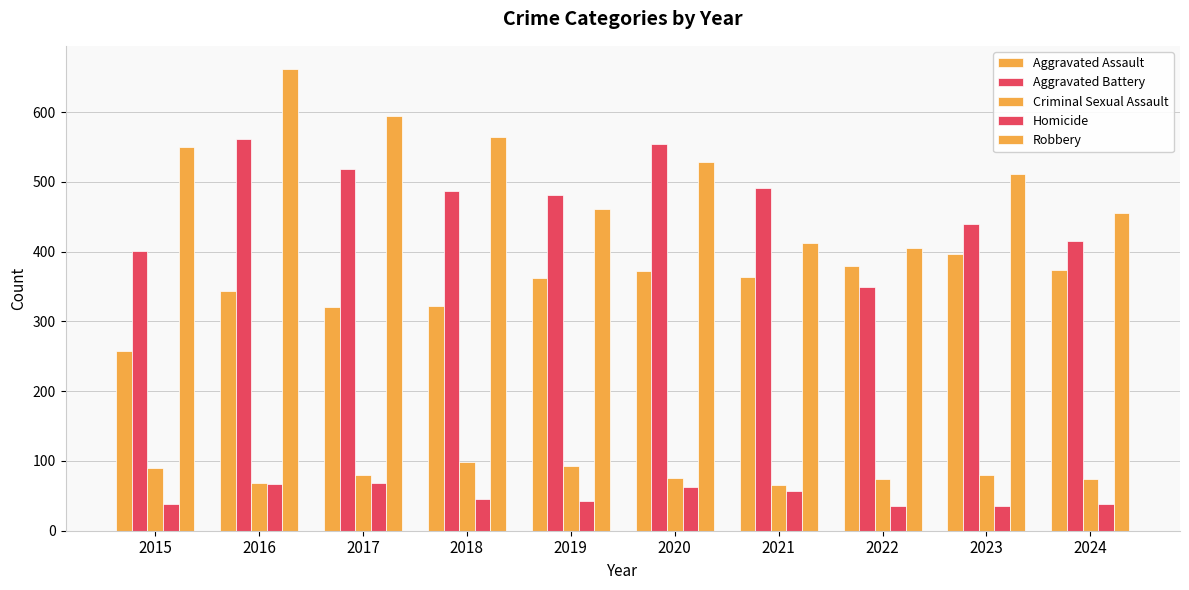

How many groups of bars are there?

10